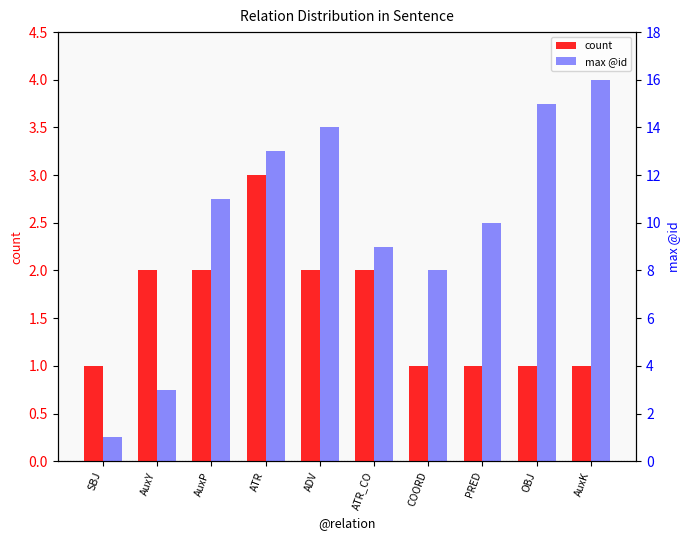

What is the maximum value shown in the chart?

16